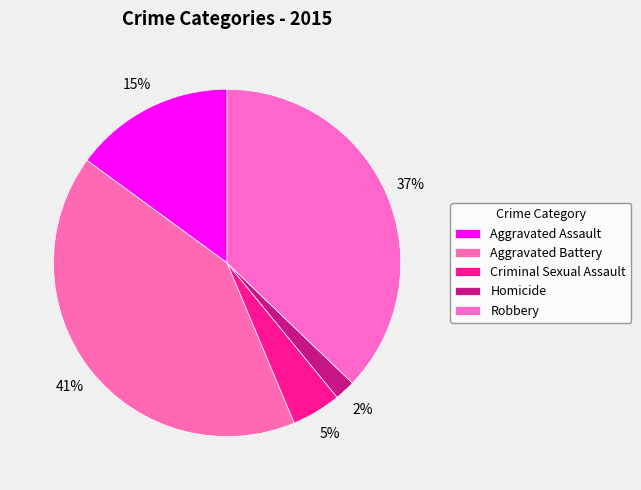

What is the largest slice in the pie chart?

Aggravated Battery